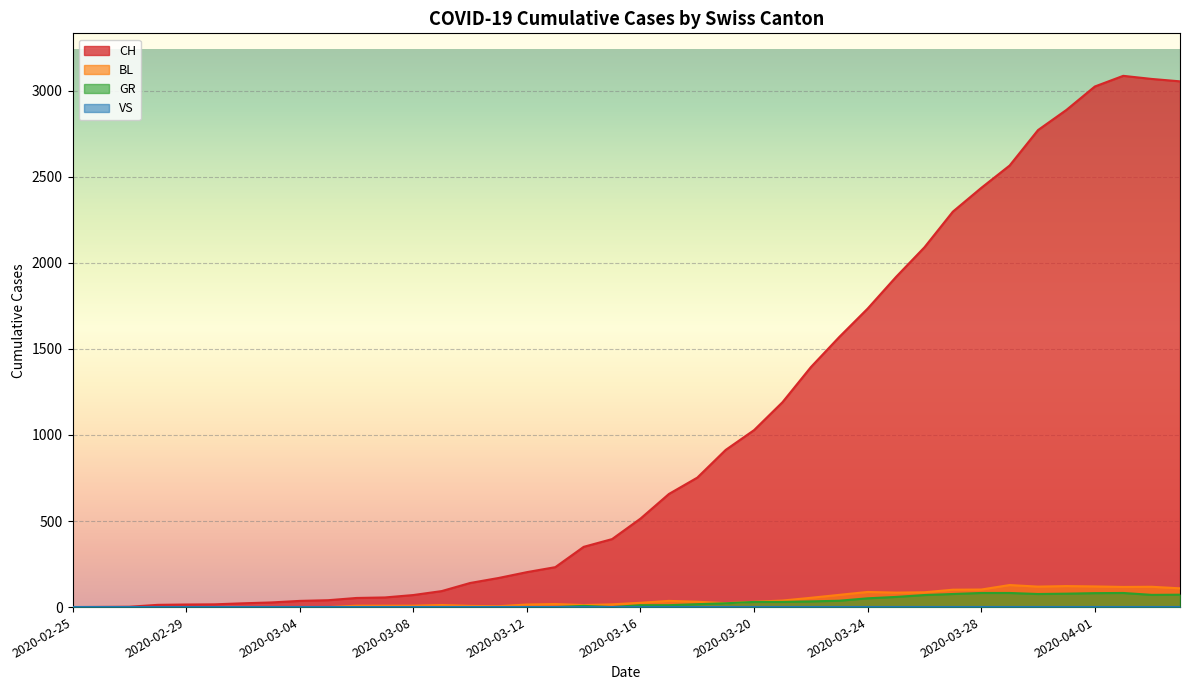

What is the maximum value shown in the chart?

3086